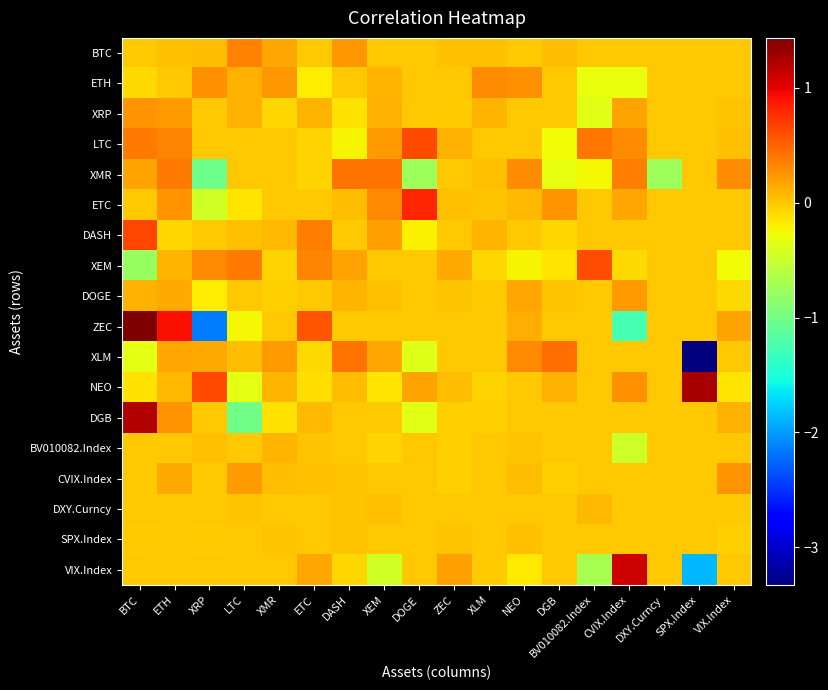

Reading left to right, what are all the values shown in this chart?

BTC: BTC=0.0	ETH=0.0	XRP=0.1	LTC=0.3	XMR=0.2	ETC=0.0	DASH=0.2	XEM=0.0	DOGE=0.0	ZEC=0.0	XLM=0.0	NEO=0.0	DGB=0.0	BV010082.Index=0.0	CVIX.Index=0.0	DXY.Curncy=0.0	SPX.Index=0.0	VIX.Index=0.0
ETH: BTC=-0.1	ETH=0.0	XRP=0.3	LTC=0.1	XMR=0.2	ETC=-0.2	DASH=0.0	XEM=0.1	DOGE=0.0	ZEC=-0.0	XLM=0.3	NEO=0.3	DGB=0.0	BV010082.Index=-0.3	CVIX.Index=-0.3	DXY.Curncy=0.0	SPX.Index=0.0	VIX.Index=-0.0
XRP: BTC=0.3	ETH=0.2	XRP=0.0	LTC=0.1	XMR=-0.1	ETC=0.1	DASH=-0.1	XEM=0.1	DOGE=0.0	ZEC=-0.0	XLM=0.1	NEO=0.0	DGB=0.0	BV010082.Index=-0.4	CVIX.Index=0.2	DXY.Curncy=0.0	SPX.Index=0.0	VIX.Index=0.0
LTC: BTC=0.4	ETH=0.3	XRP=0.0	LTC=0.0	XMR=0.0	ETC=-0.1	DASH=-0.2	XEM=0.2	DOGE=0.6	ZEC=0.1	XLM=0.0	NEO=0.0	DGB=-0.3	BV010082.Index=0.4	CVIX.Index=0.3	DXY.Curncy=0.0	SPX.Index=0.0	VIX.Index=0.0
XMR: BTC=0.2	ETH=0.4	XRP=-1.0	LTC=0.0	XMR=0.0	ETC=-0.1	DASH=0.4	XEM=0.4	DOGE=-0.7	ZEC=0.0	XLM=0.0	NEO=0.3	DGB=-0.3	BV010082.Index=-0.3	CVIX.Index=0.4	DXY.Curncy=-0.7	SPX.Index=0.0	VIX.Index=0.3
ETC: BTC=0.0	ETH=0.3	XRP=-0.4	LTC=-0.2	XMR=0.0	ETC=0.0	DASH=0.0	XEM=0.3	DOGE=0.8	ZEC=0.0	XLM=0.0	NEO=0.1	DGB=0.3	BV010082.Index=0.0	CVIX.Index=0.2	DXY.Curncy=0.0	SPX.Index=0.0	VIX.Index=0.0
DASH: BTC=0.6	ETH=-0.1	XRP=0.0	LTC=0.0	XMR=0.1	ETC=0.4	DASH=0.0	XEM=0.2	DOGE=-0.2	ZEC=0.0	XLM=0.1	NEO=0.0	DGB=-0.1	BV010082.Index=0.0	CVIX.Index=0.0	DXY.Curncy=0.0	SPX.Index=0.0	VIX.Index=0.0
XEM: BTC=-0.8	ETH=0.1	XRP=0.3	LTC=0.4	XMR=-0.1	ETC=0.3	DASH=0.2	XEM=0.0	DOGE=0.0	ZEC=0.1	XLM=-0.1	NEO=-0.2	DGB=-0.2	BV010082.Index=0.6	CVIX.Index=-0.1	DXY.Curncy=0.0	SPX.Index=0.0	VIX.Index=-0.3
DOGE: BTC=0.1	ETH=0.1	XRP=-0.2	LTC=-0.0	XMR=-0.0	ETC=-0.0	DASH=0.1	XEM=0.0	DOGE=0.0	ZEC=0.0	XLM=-0.0	NEO=0.2	DGB=0.0	BV010082.Index=0.0	CVIX.Index=0.2	DXY.Curncy=0.0	SPX.Index=0.0	VIX.Index=-0.1
ZEC: BTC=1.4	ETH=0.9	XRP=-2.1	LTC=-0.2	XMR=0.0	ETC=0.6	DASH=0.0	XEM=-0.0	DOGE=0.0	ZEC=0.0	XLM=0.0	NEO=0.1	DGB=0.0	BV010082.Index=0.0	CVIX.Index=-1.3	DXY.Curncy=0.0	SPX.Index=0.0	VIX.Index=0.2
XLM: BTC=-0.3	ETH=0.2	XRP=0.2	LTC=0.1	XMR=0.2	ETC=-0.1	DASH=0.4	XEM=0.2	DOGE=-0.4	ZEC=0.0	XLM=0.0	NEO=0.3	DGB=0.4	BV010082.Index=0.0	CVIX.Index=0.0	DXY.Curncy=0.0	SPX.Index=-3.3	VIX.Index=0.0
NEO: BTC=-0.1	ETH=0.1	XRP=0.6	LTC=-0.4	XMR=0.1	ETC=-0.1	DASH=0.0	XEM=-0.1	DOGE=0.2	ZEC=0.0	XLM=-0.1	NEO=0.0	DGB=0.1	BV010082.Index=0.0	CVIX.Index=0.3	DXY.Curncy=0.0	SPX.Index=1.3	VIX.Index=-0.1
DGB: BTC=1.2	ETH=0.2	XRP=0.0	LTC=-1.0	XMR=-0.1	ETC=0.1	DASH=0.0	XEM=0.0	DOGE=-0.4	ZEC=-0.0	XLM=-0.0	NEO=0.0	DGB=0.0	BV010082.Index=0.0	CVIX.Index=0.0	DXY.Curncy=0.0	SPX.Index=0.0	VIX.Index=0.1
BV010082.Index: BTC=0.0	ETH=0.0	XRP=0.0	LTC=0.0	XMR=0.1	ETC=0.0	DASH=0.0	XEM=-0.1	DOGE=0.0	ZEC=-0.0	XLM=0.0	NEO=0.0	DGB=0.0	BV010082.Index=0.0	CVIX.Index=-0.5	DXY.Curncy=0.0	SPX.Index=0.0	VIX.Index=0.0
CVIX.Index: BTC=0.0	ETH=0.1	XRP=0.0	LTC=0.2	XMR=0.1	ETC=0.0	DASH=0.0	XEM=0.0	DOGE=0.0	ZEC=-0.0	XLM=0.0	NEO=0.0	DGB=-0.1	BV010082.Index=0.0	CVIX.Index=0.0	DXY.Curncy=0.0	SPX.Index=0.0	VIX.Index=0.3
DXY.Curncy: BTC=0.0	ETH=0.0	XRP=-0.0	LTC=0.0	XMR=0.0	ETC=-0.0	DASH=0.0	XEM=0.0	DOGE=0.0	ZEC=-0.0	XLM=-0.0	NEO=0.0	DGB=0.0	BV010082.Index=0.1	CVIX.Index=0.0	DXY.Curncy=0.0	SPX.Index=0.0	VIX.Index=-0.0
SPX.Index: BTC=-0.0	ETH=0.0	XRP=-0.0	LTC=0.0	XMR=0.0	ETC=-0.0	DASH=0.0	XEM=0.0	DOGE=0.0	ZEC=0.0	XLM=-0.0	NEO=0.0	DGB=0.0	BV010082.Index=0.0	CVIX.Index=0.0	DXY.Curncy=0.0	SPX.Index=0.0	VIX.Index=-0.0
VIX.Index: BTC=0.0	ETH=0.0	XRP=0.0	LTC=0.0	XMR=0.0	ETC=0.2	DASH=-0.1	XEM=-0.4	DOGE=0.0	ZEC=0.2	XLM=-0.0	NEO=-0.2	DGB=0.0	BV010082.Index=-0.7	CVIX.Index=1.1	DXY.Curncy=0.0	SPX.Index=-1.9	VIX.Index=0.0